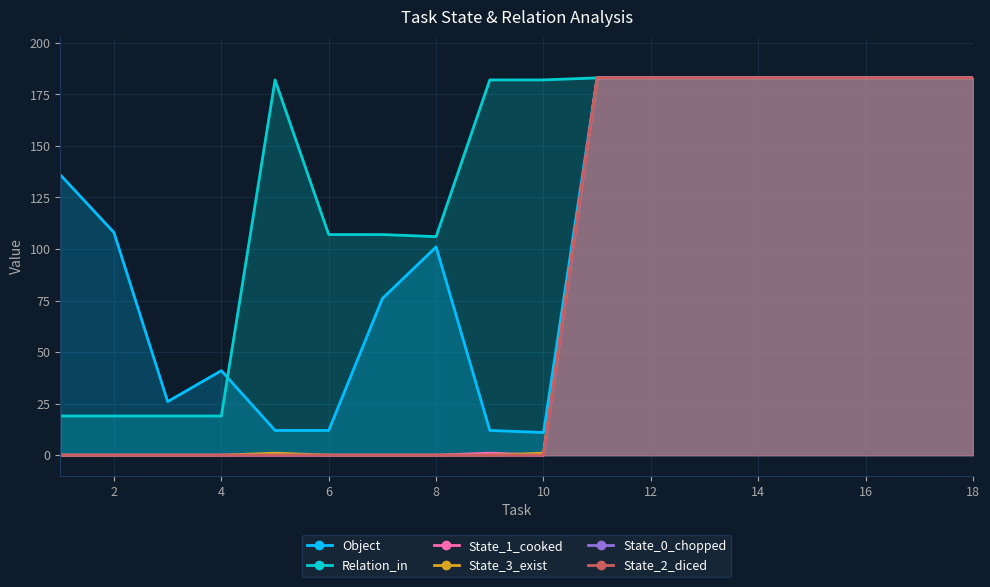

At which label does Relation_in first exceed 182?

11